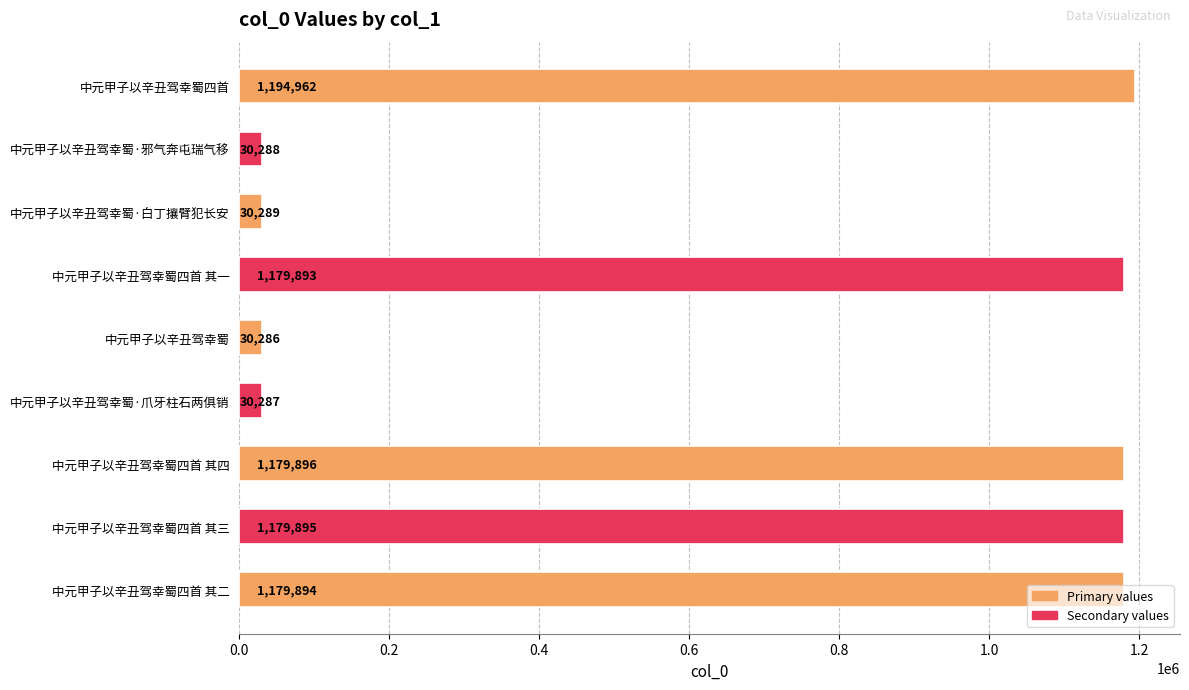

What is the value of the 2nd bar from the top?

30288